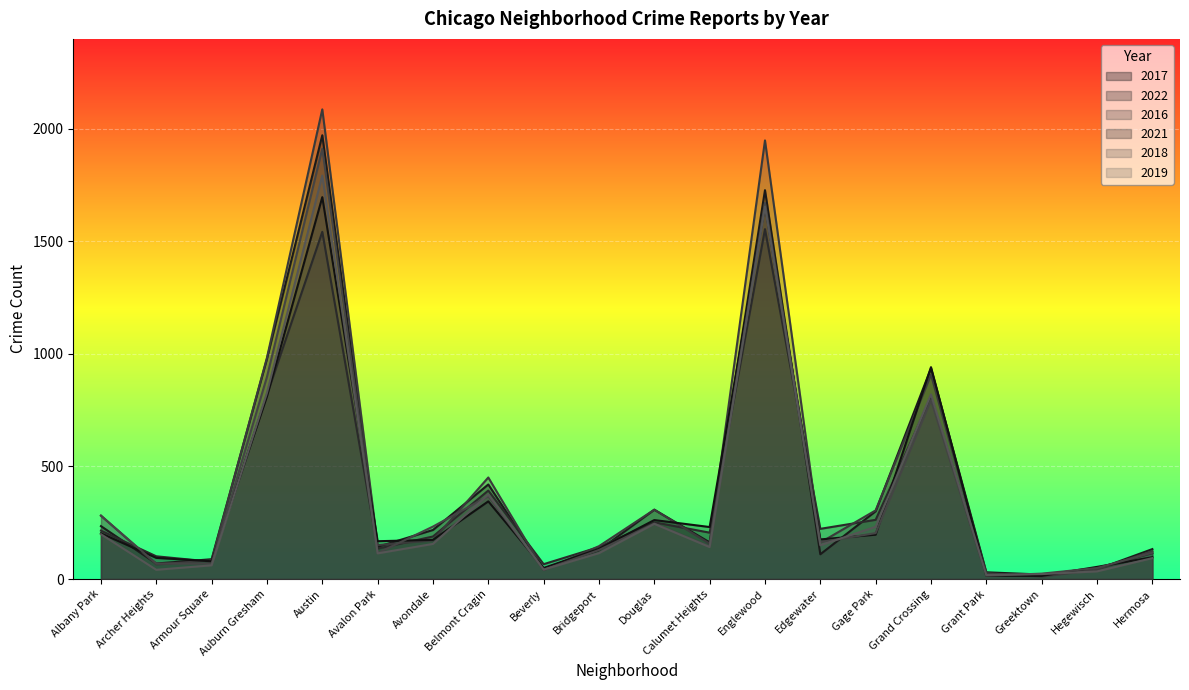

What value does the 2022 series have at Calumet Heights, to the nearest 10?

210